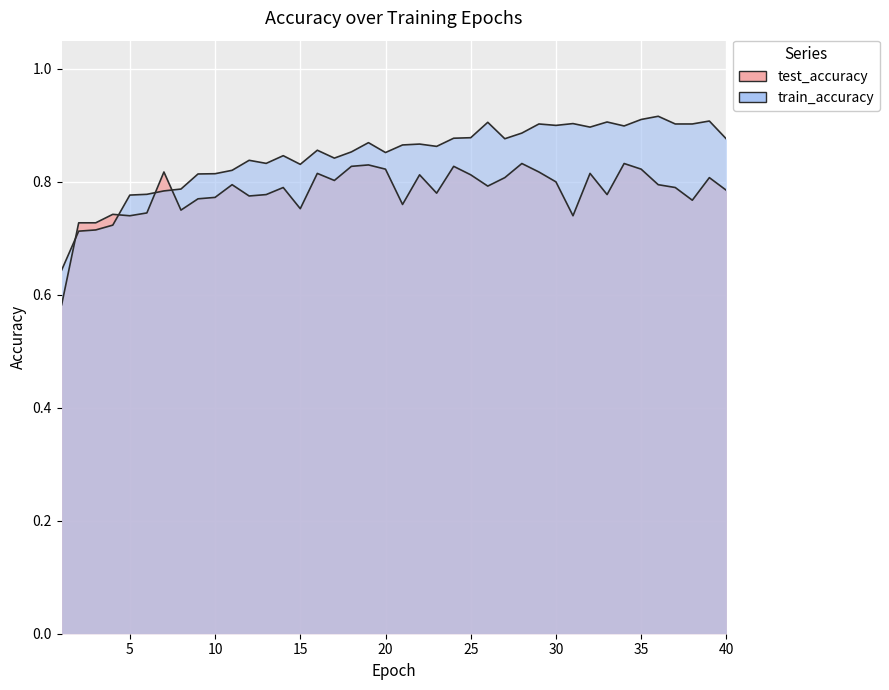

How many times do test_accuracy and train_accuracy cross each other?

4